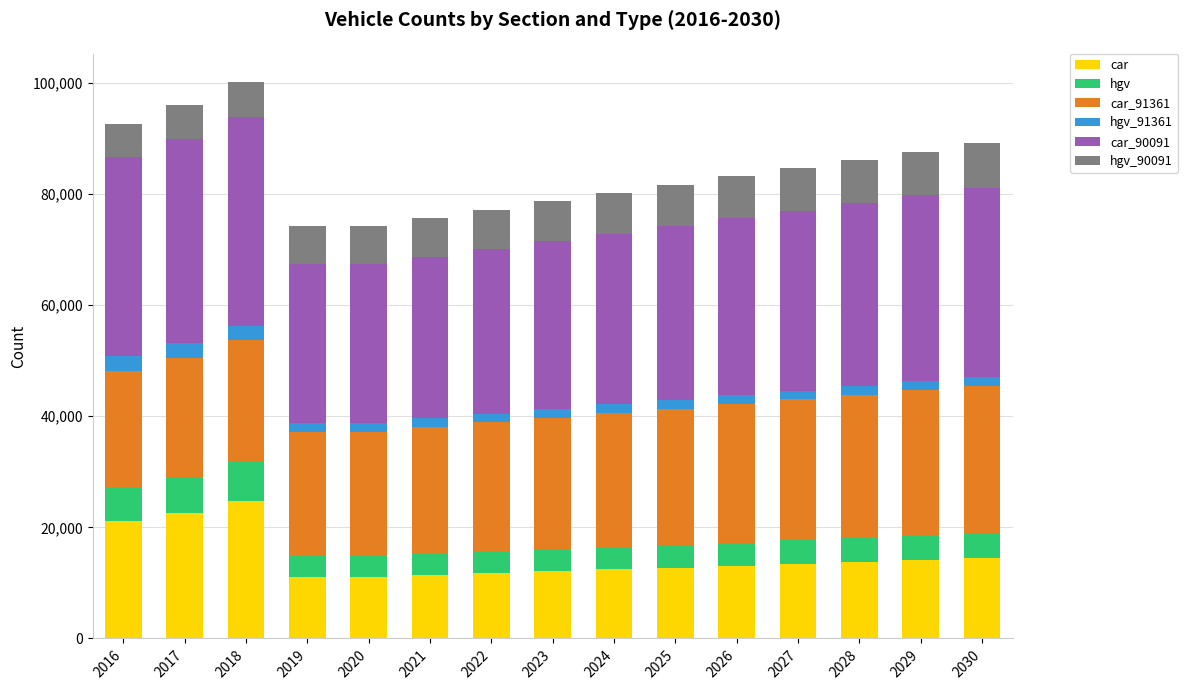

What is the lowest value of the car series?

11074